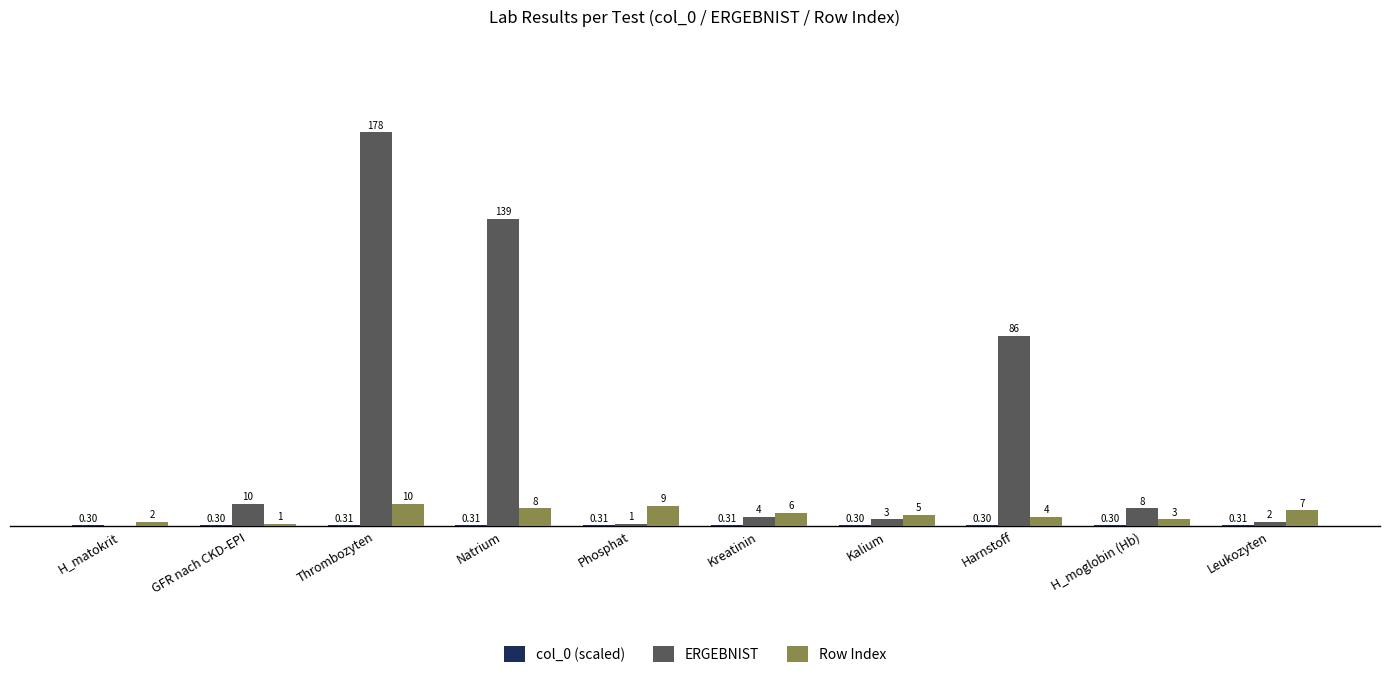

Are the bars grouped side by side (vs. stacked)?

Yes